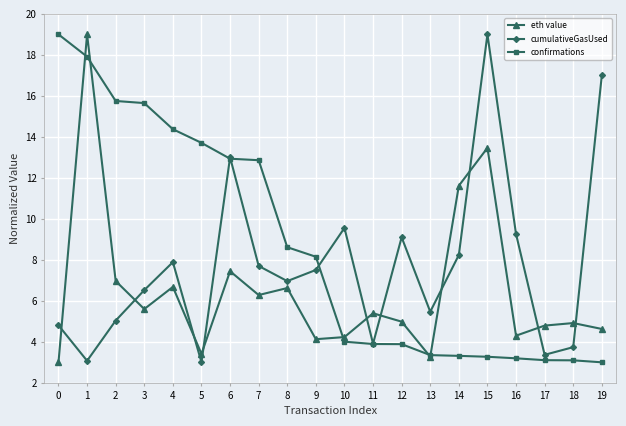

Between 1 and 10, which series saw the biggest shift?

eth value